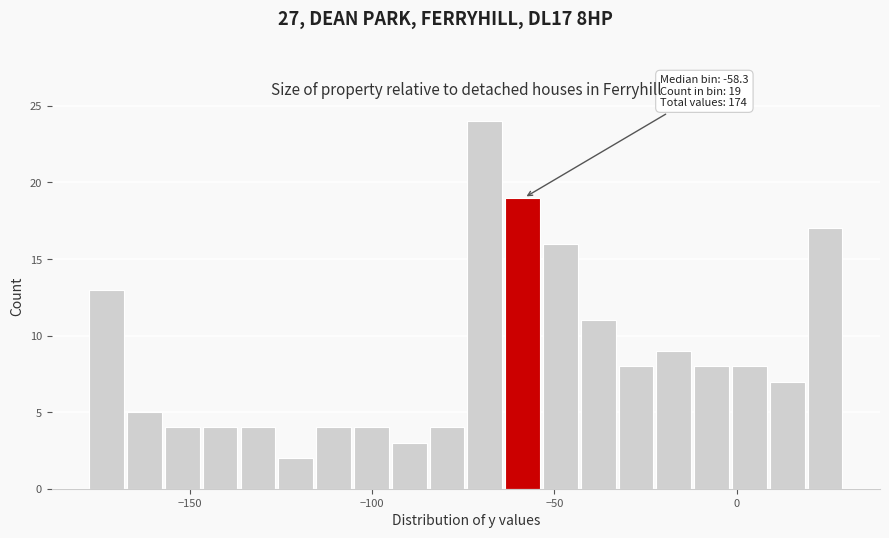

Around what value on the x-axis is the tallest bar? Give the approximate position of its centre, as read against the axis.

-70